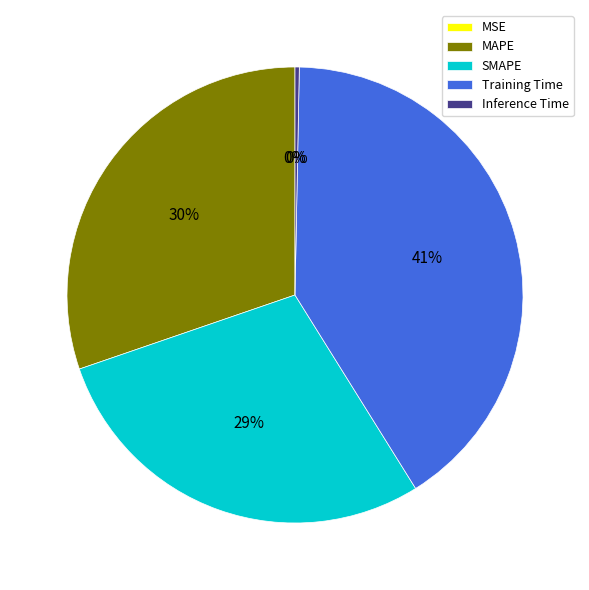

Between SMAPE and Training Time, which is larger?

Training Time